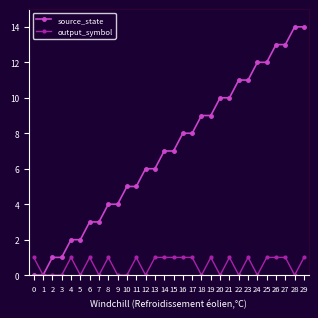

True or false: source_state has a value of 9 at 27.

False